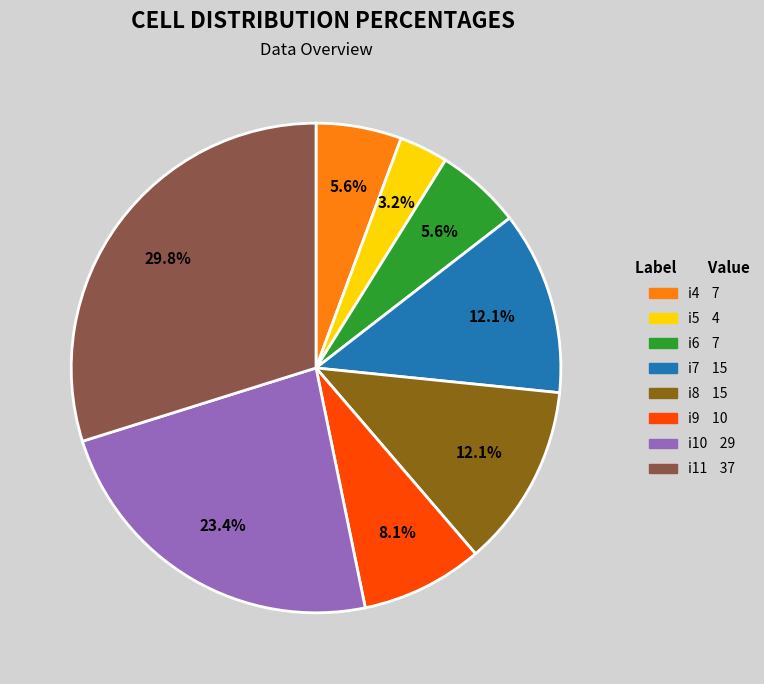

Between i5 and i8, which is larger?

i8